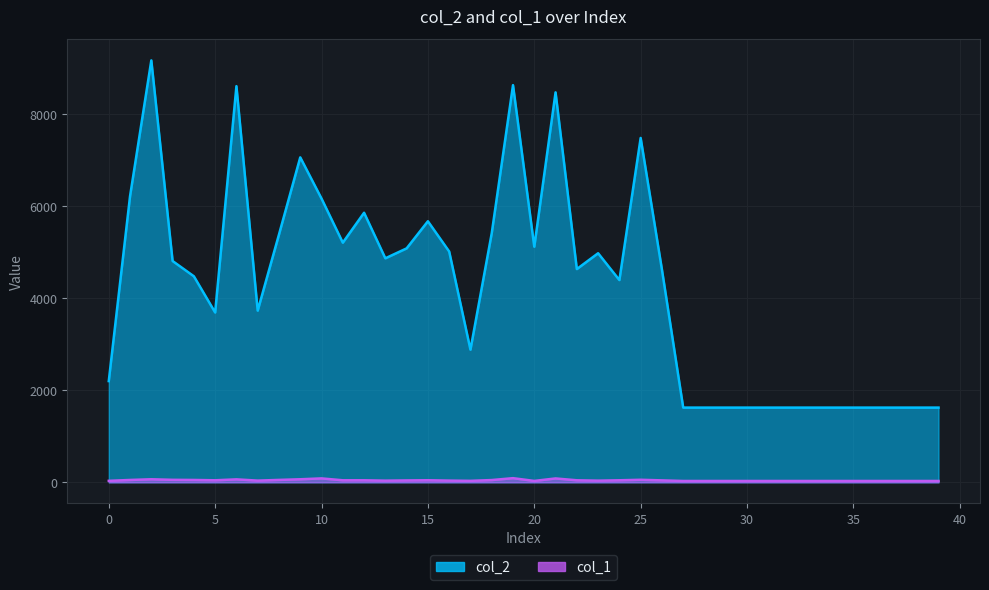

How many data points in col_2 are above 4635?

19